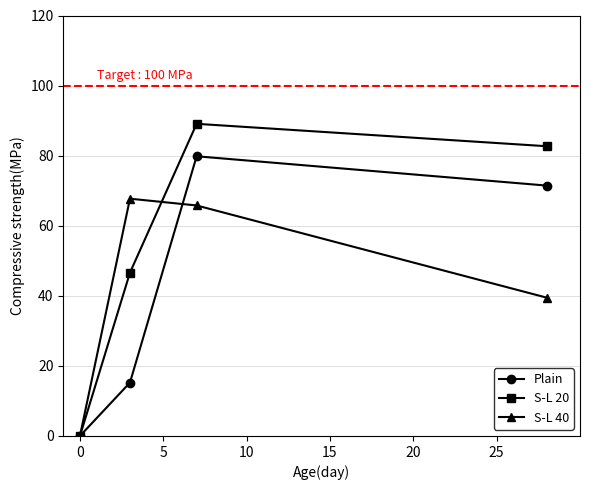

Which series has the largest total across all categories?

S-L 20